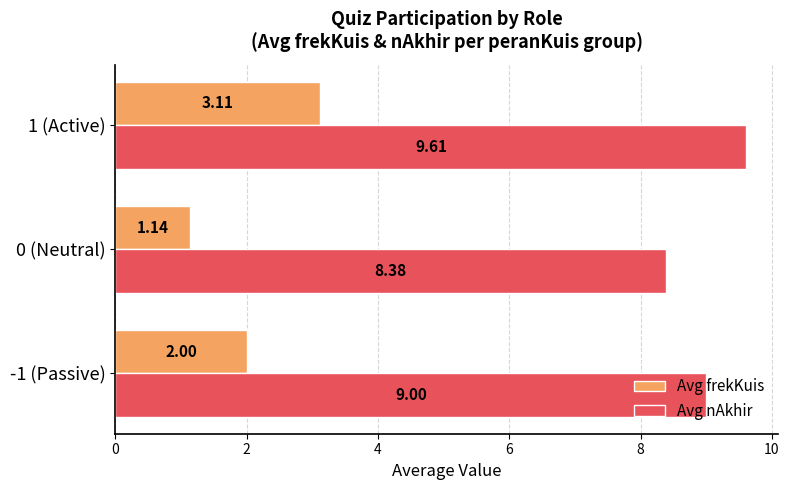

Which series has the largest range (max minus min)?

Avg frekKuis